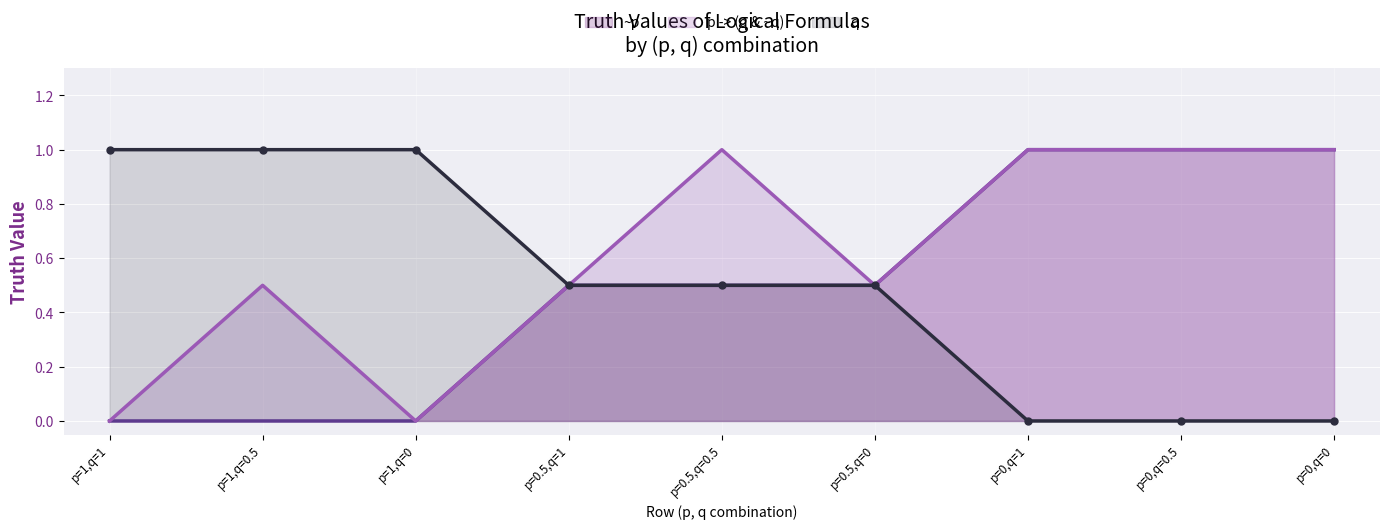

True or false: q and ~p intersect in this chart.

False